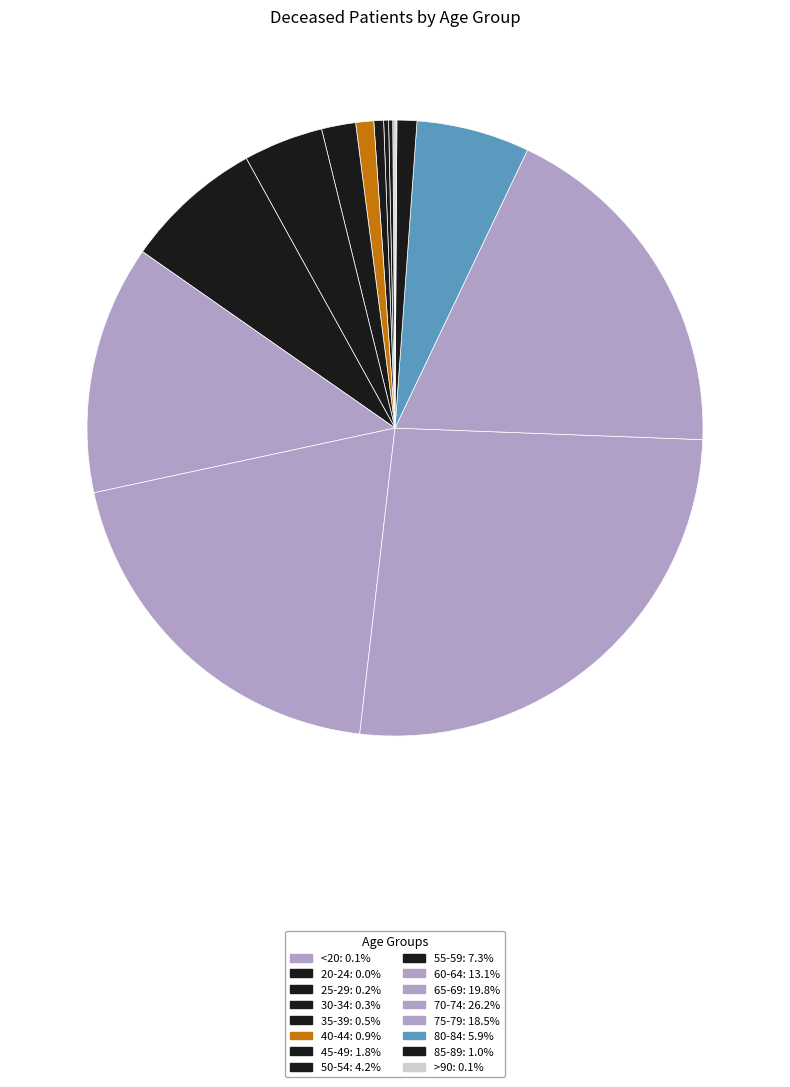

Is the sum of 75-79 and >90 greater than half?

No